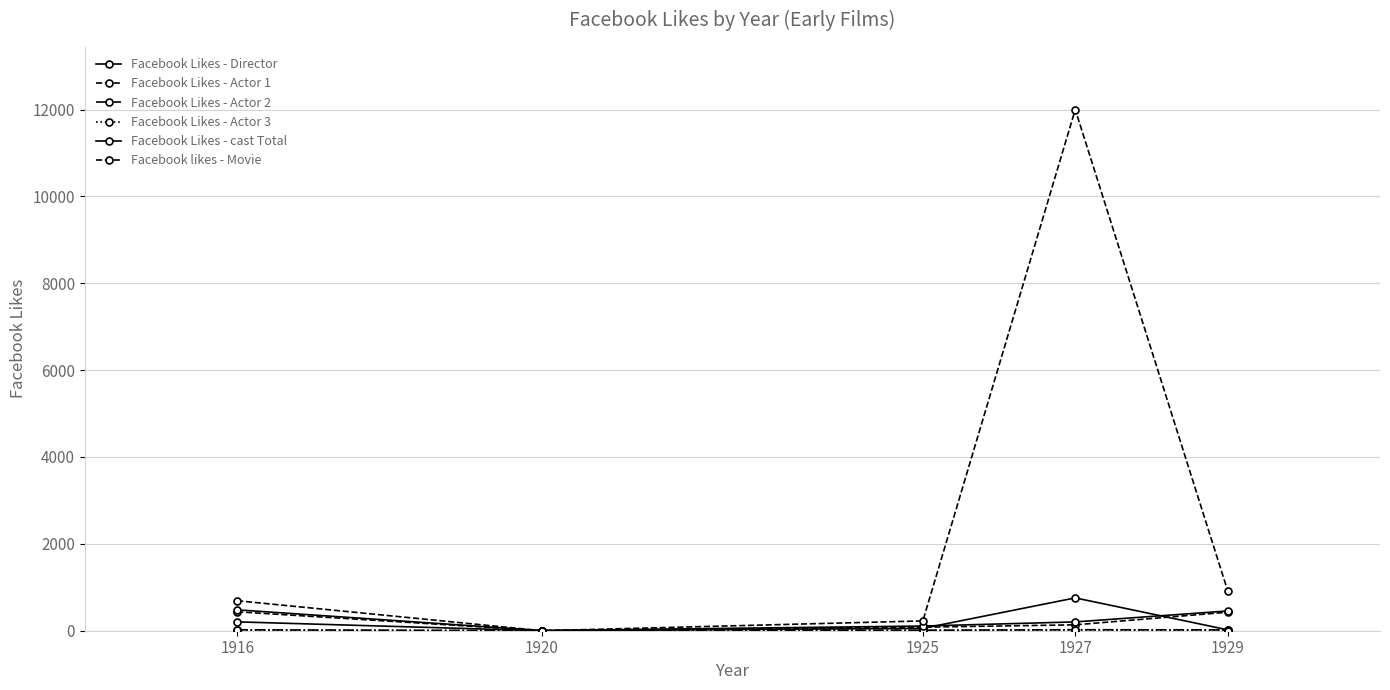

How many data points in Facebook likes - Movie are less than 691?

2